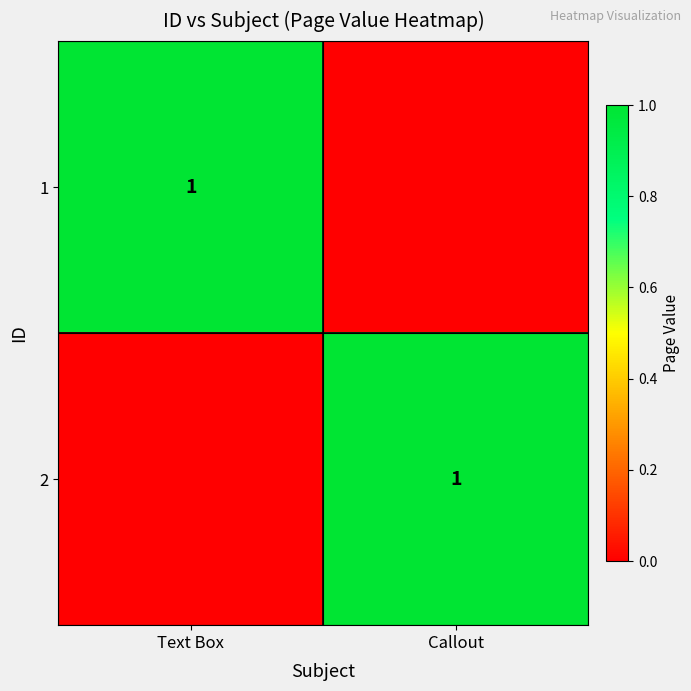

True or false: 1 has a value of 1 at Text Box.

True